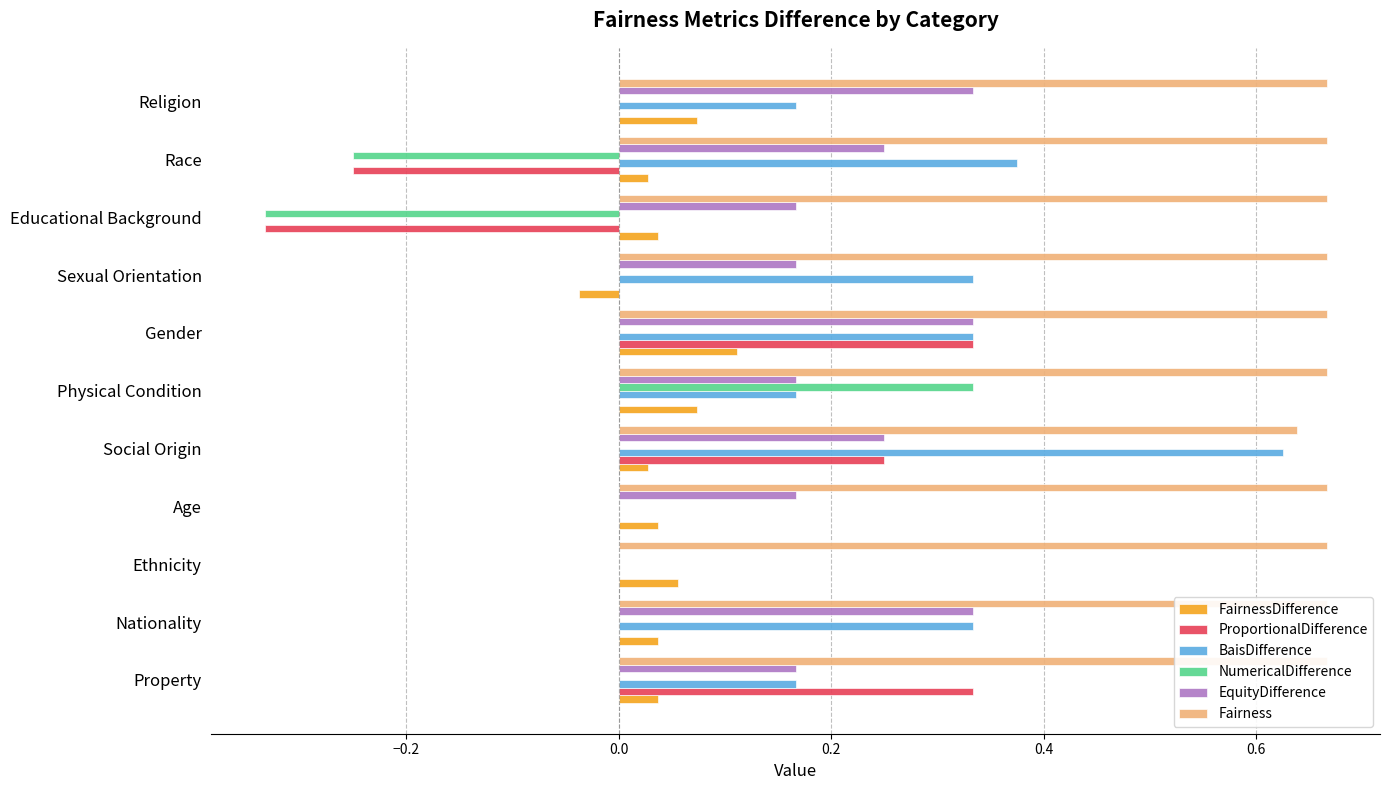

Is it true that NumericalDifference equals 0.3 at Nationality?

False